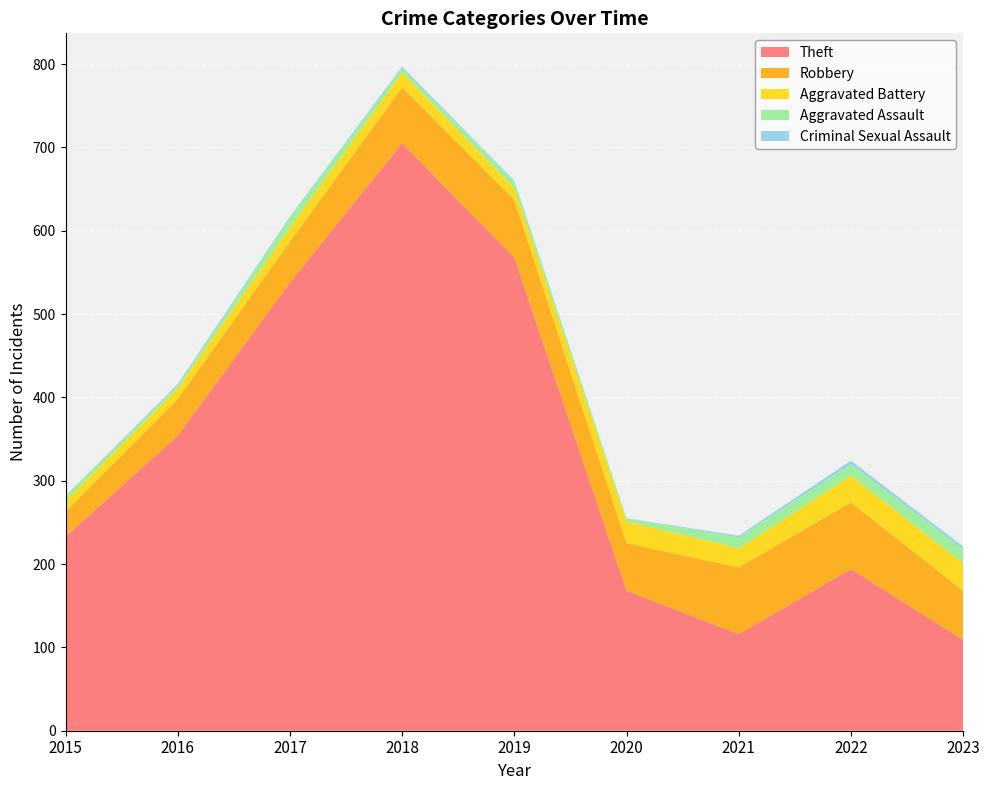

Reading left to right, extract all data points from this chart.

Theft: 2015=233	2016=354	2017=538	2018=705	2019=568	2020=168	2021=116	2022=194	2023=109
Robbery: 2015=30	2016=44	2017=49	2018=67	2019=69	2020=57	2021=80	2022=80	2023=59
Aggravated Battery: 2015=13	2016=13	2017=17	2018=18	2019=14	2020=26	2021=23	2022=32	2023=33
Aggravated Assault: 2015=6	2016=3	2017=12	2018=5	2019=8	2020=4	2021=13	2022=14	2023=17
Criminal Sexual Assault: 2015=0	2016=2	2017=1	2018=2	2019=1	2020=0	2021=2	2022=4	2023=3